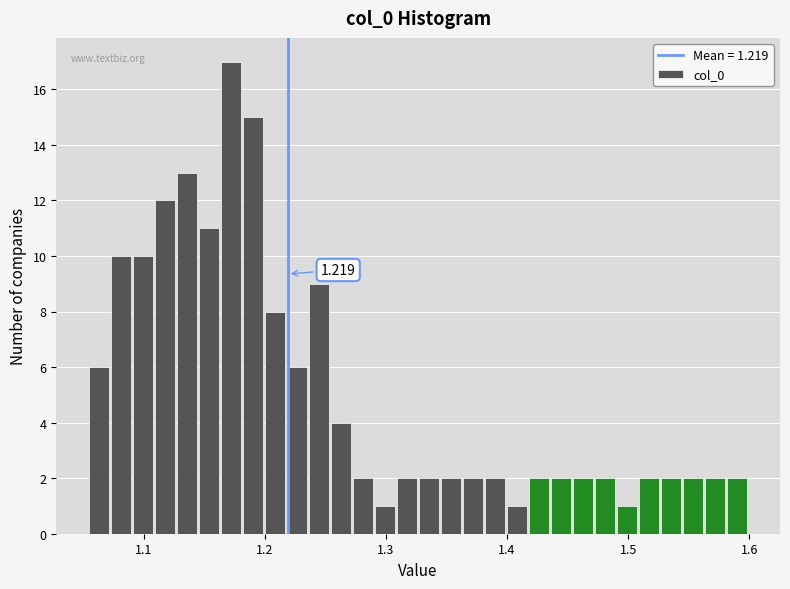

Around what value on the x-axis is the tallest bar? Give the approximate position of its centre, as read against the axis.

1.17